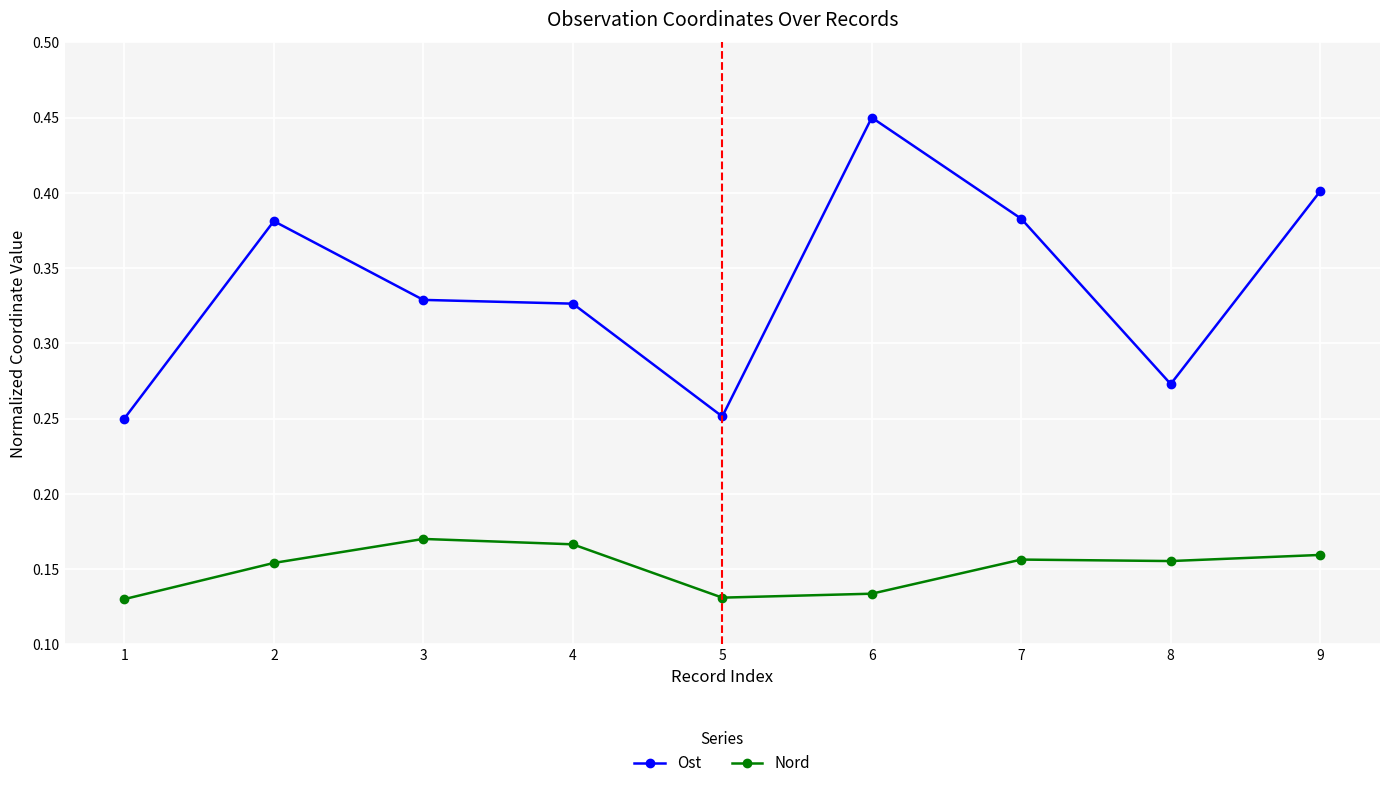

Where is the first local maximum for Nord?

3